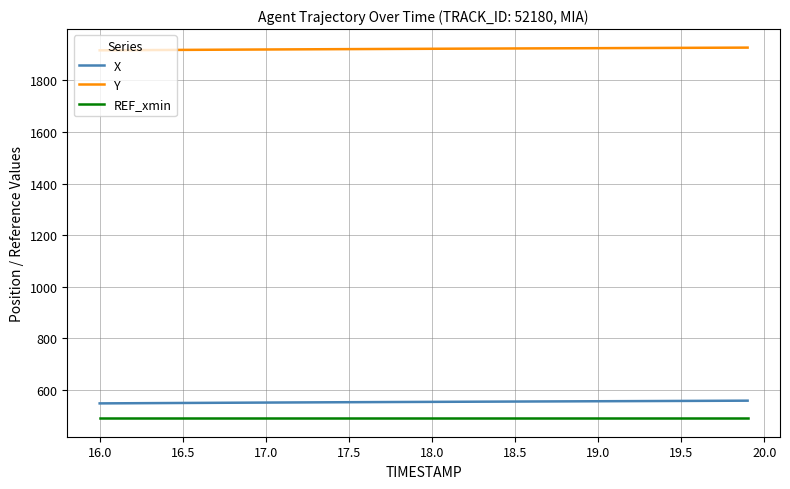

Which series has the largest total across all categories?

Y